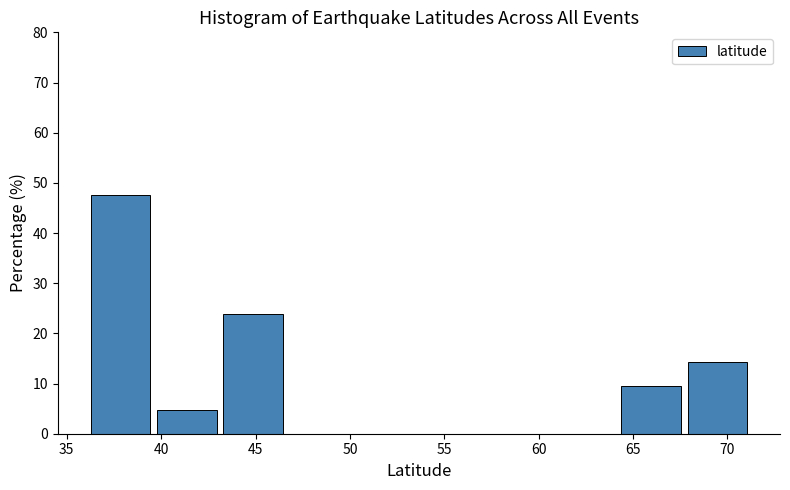

Reading left to right, transcribe this chart: for each bar, give the range it covers on the x-axis and its height. Neither the bar edges nor the heights are printed on the chart, so give them approximately, as read against the axes.

36.5 to 40.0: 48
40.0 to 43.5: 5
43.5 to 47.0: 24
47.0 to 50.5: 0
50.5 to 54.0: 0
54.0 to 57.5: 0
57.5 to 61.0: 0
61.0 to 64.5: 0
64.5 to 68.0: 10
68.0 to 71.5: 14